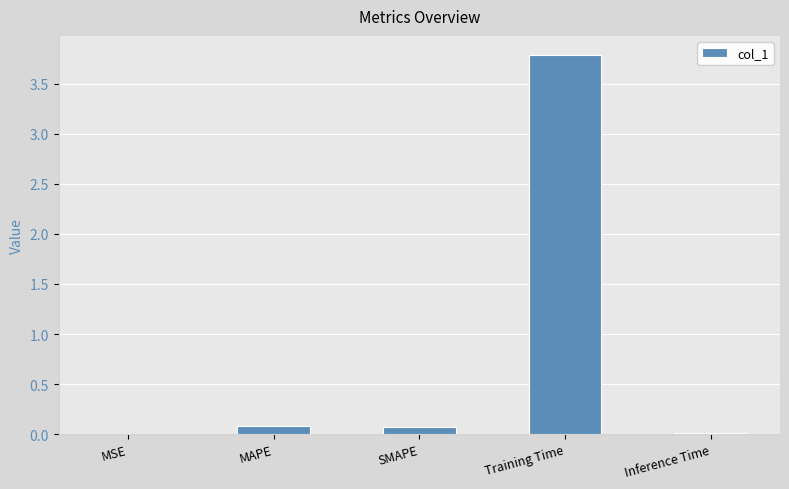

What is the greatest value displayed?

3.8